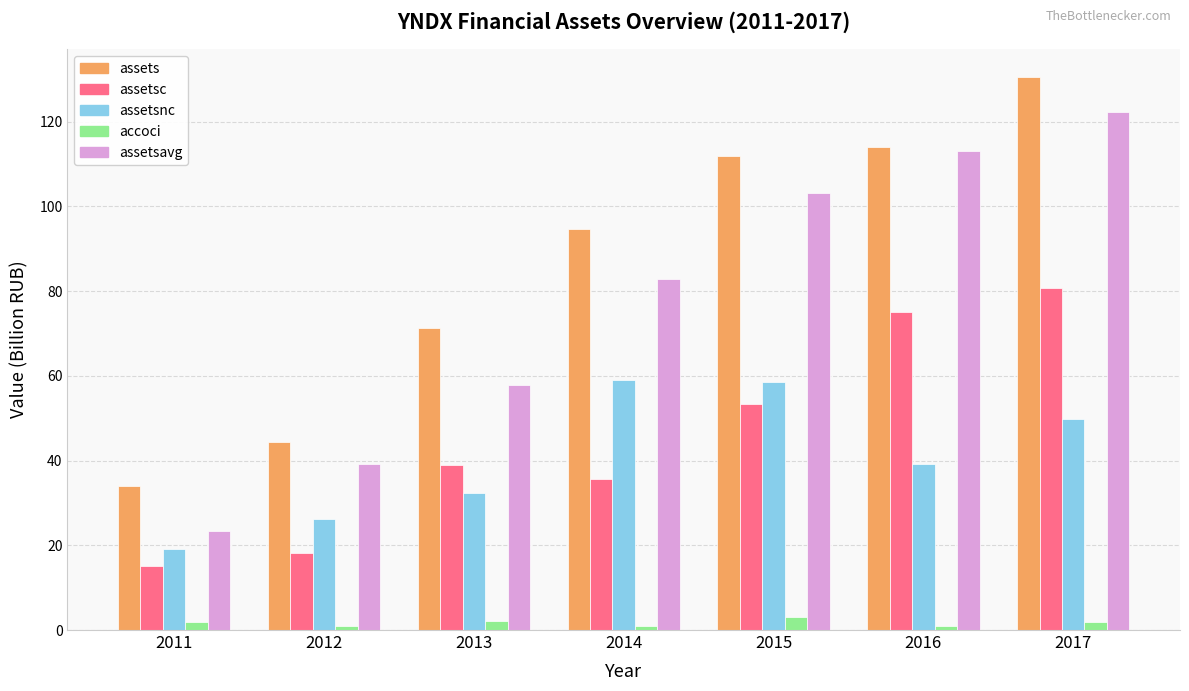

At 2011, list the series in order from smallest to largest.

accoci, assetsc, assetsnc, assetsavg, assets